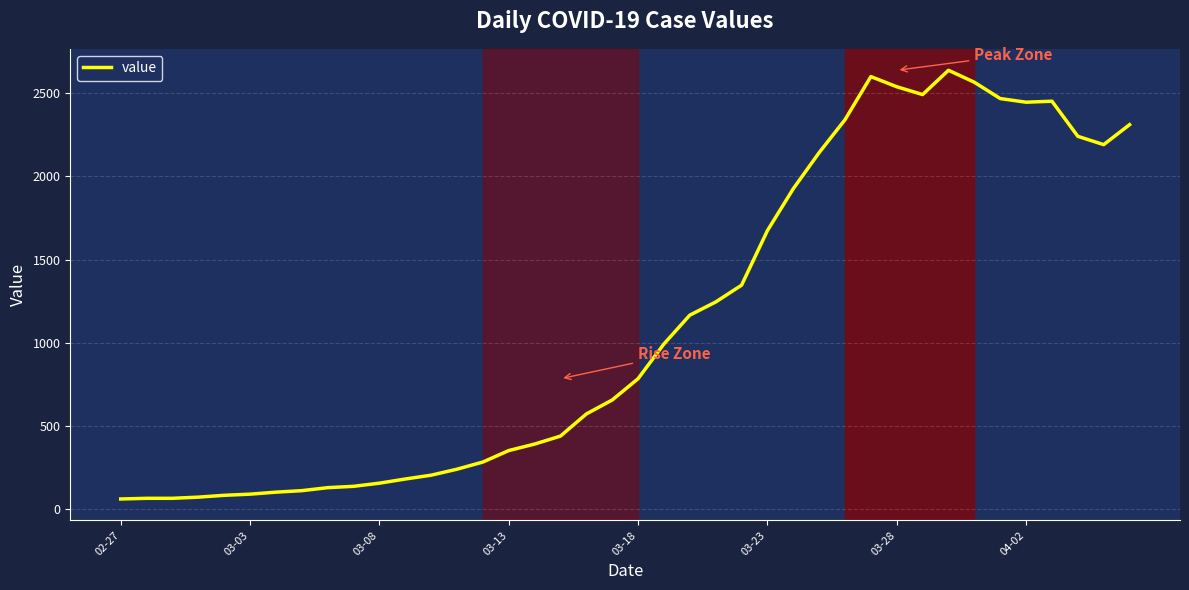

Is this an area chart (filled region under the line)?

No